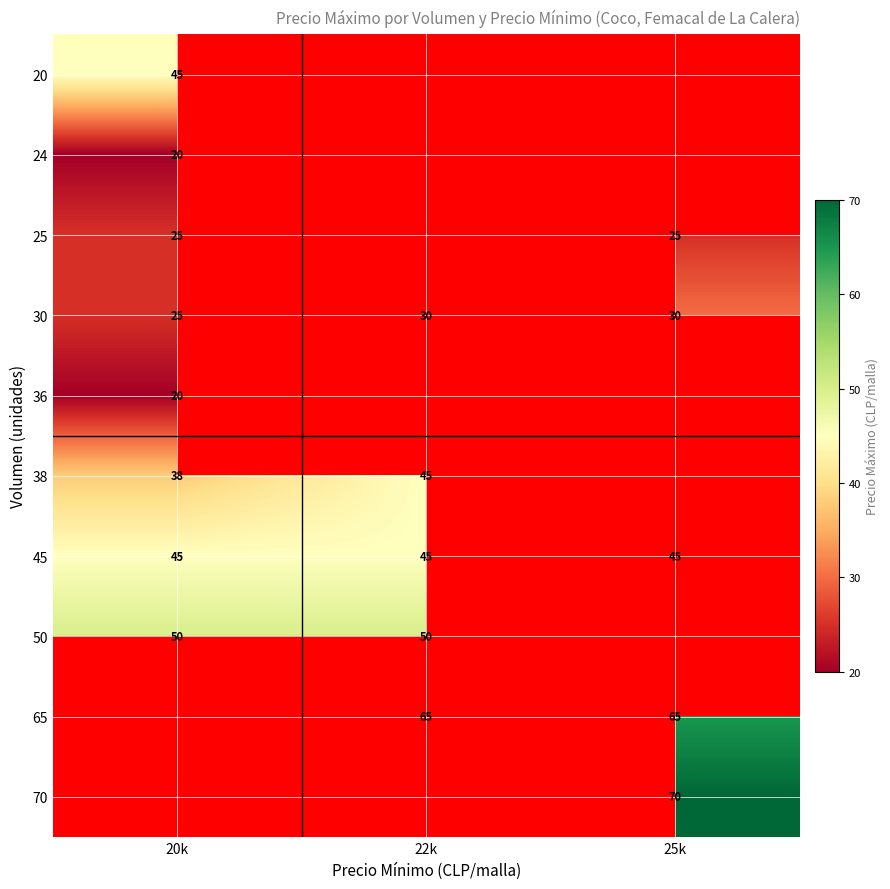

What is the sum of the 50 values at 22k and 20k?

100